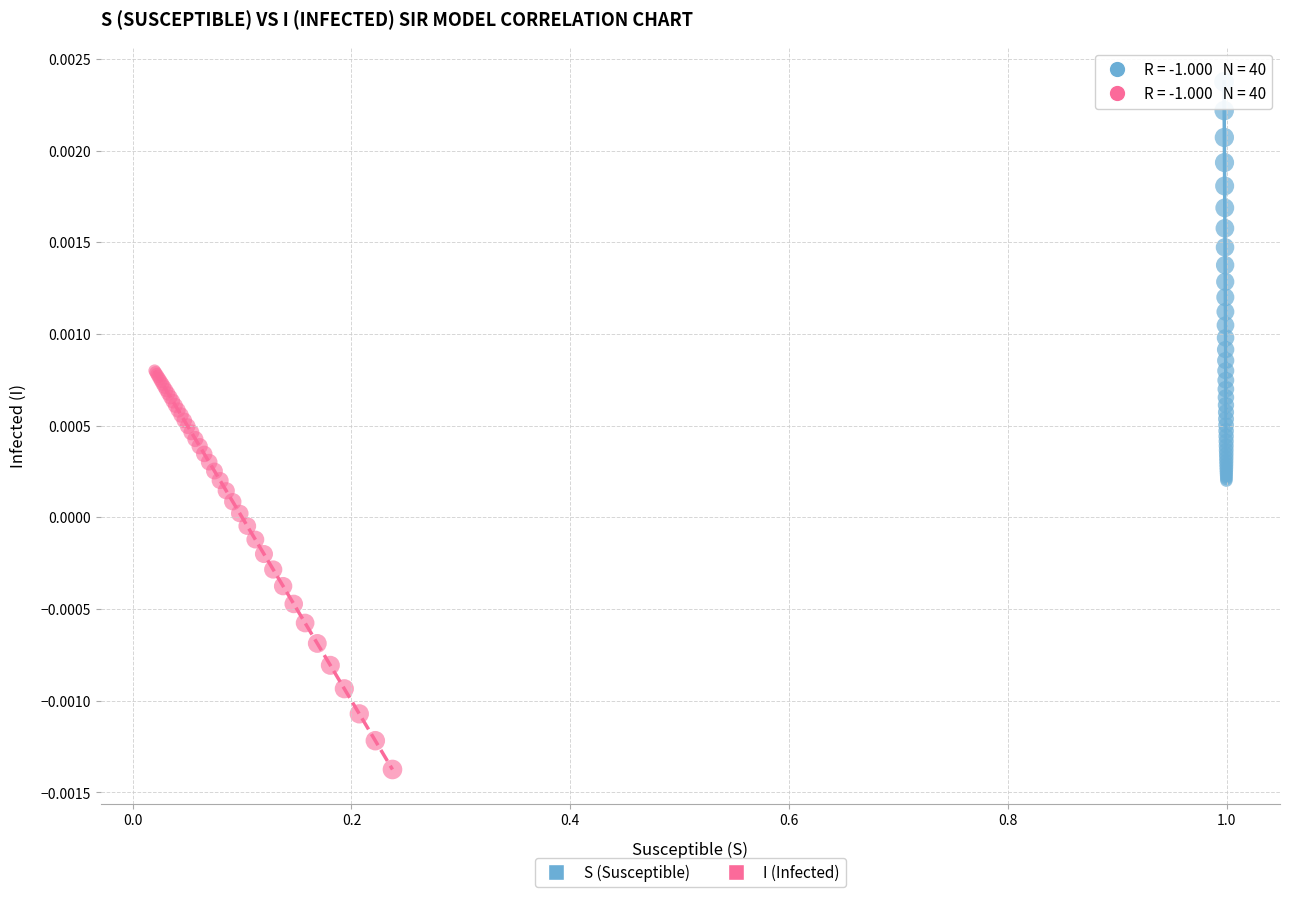

Which series reaches the minimum Y coordinate?

I (Infected)